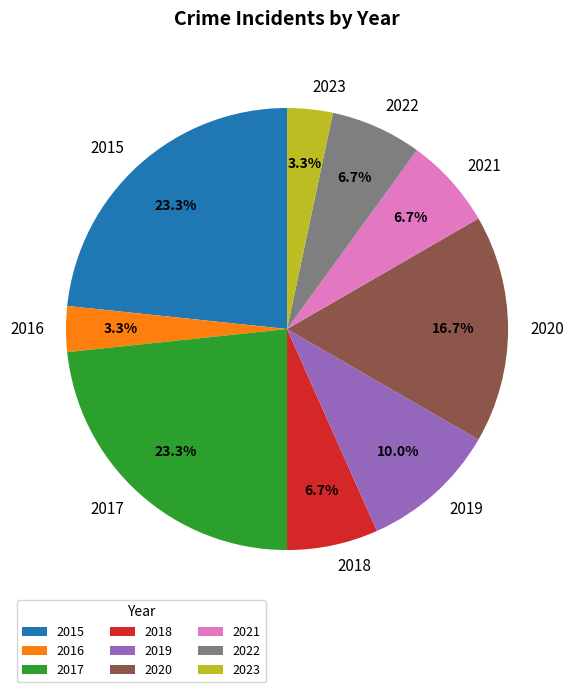

Do 2018 and 2020 together represent more than half of the pie?

No